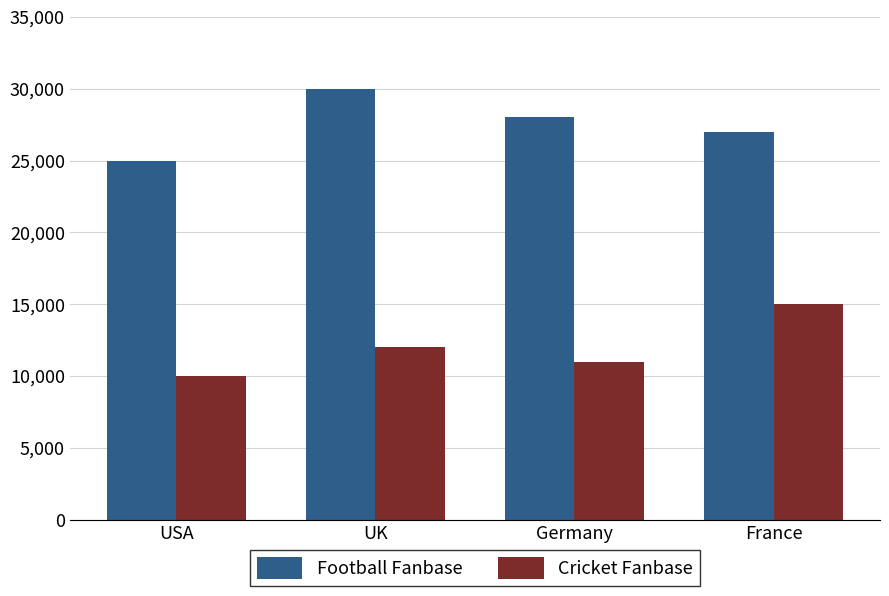

What is the sum of all Cricket Fanbase values?

48000